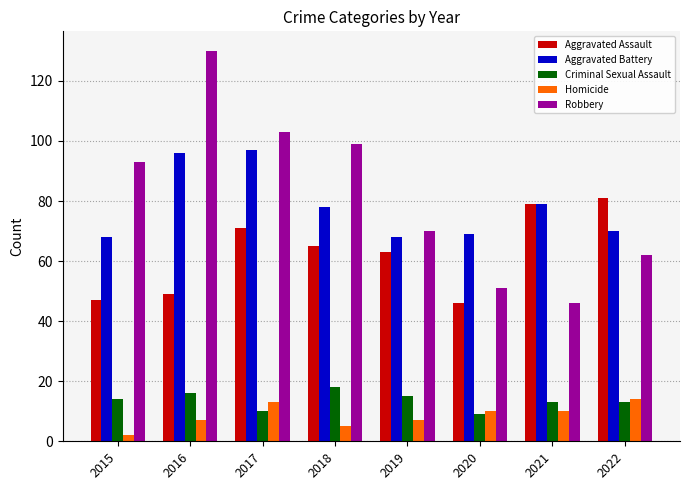

What is the value of the Homicide bar at the 2nd from the left?

7